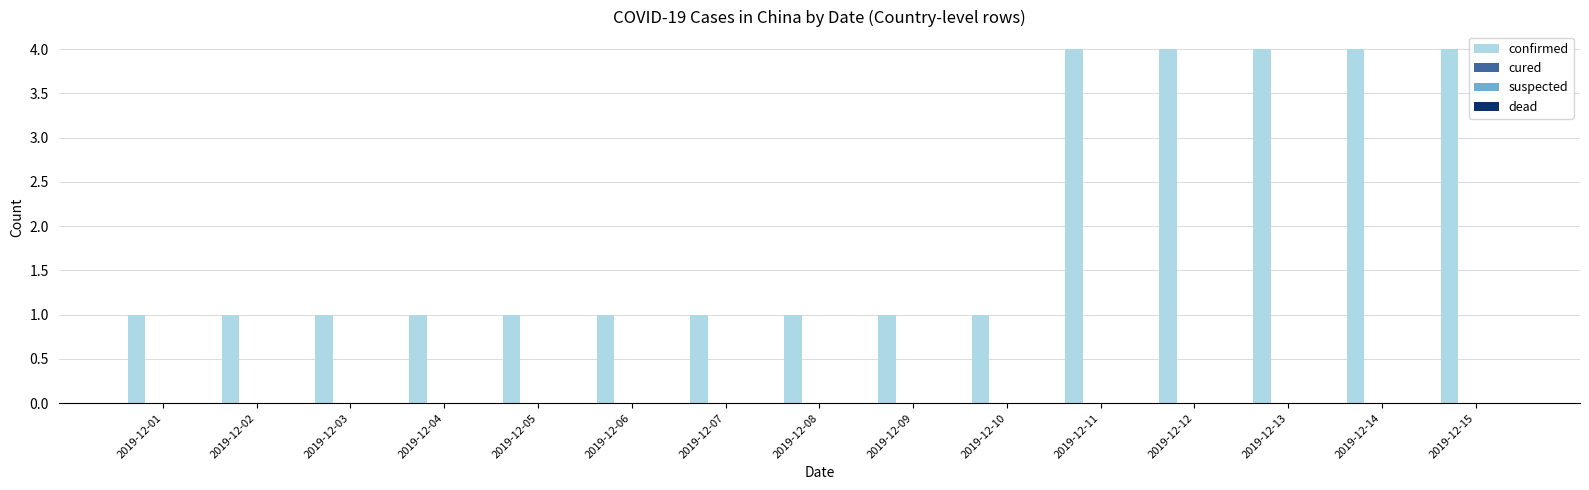

What is the value of the 14th bar from the left?

4